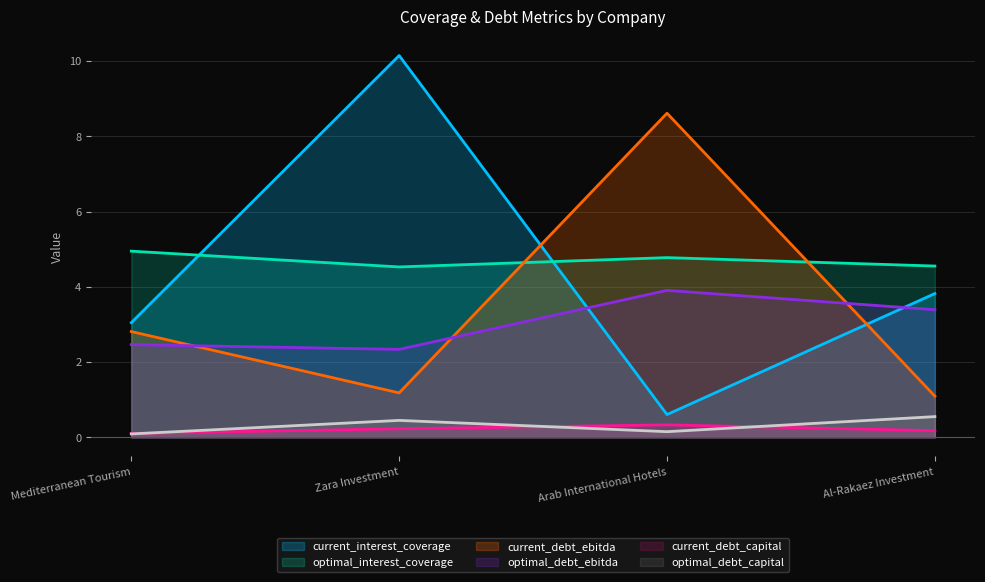

Which has a higher value, Zara Investment or Arab International Hotels?

Zara Investment